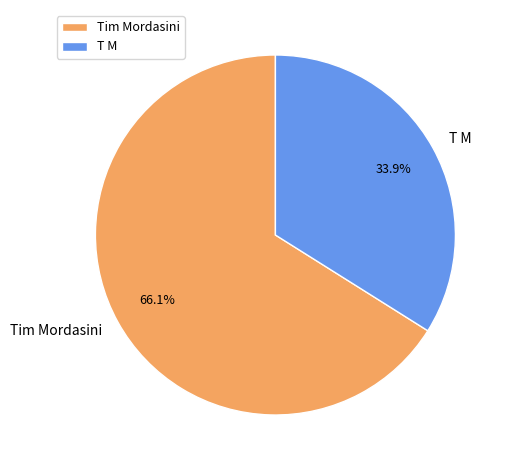

Rank the categories by value from lowest to highest.

T M, Tim Mordasini